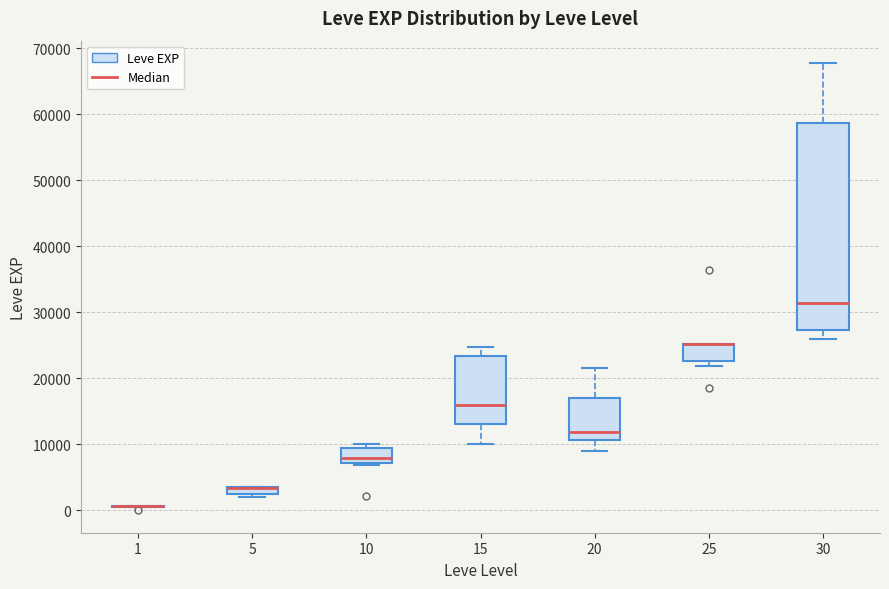

Where is the lower edge of the box at x = 25 on the y-axis? The values are not printed on the chart, so give them approximately, as read against the axis.

23000